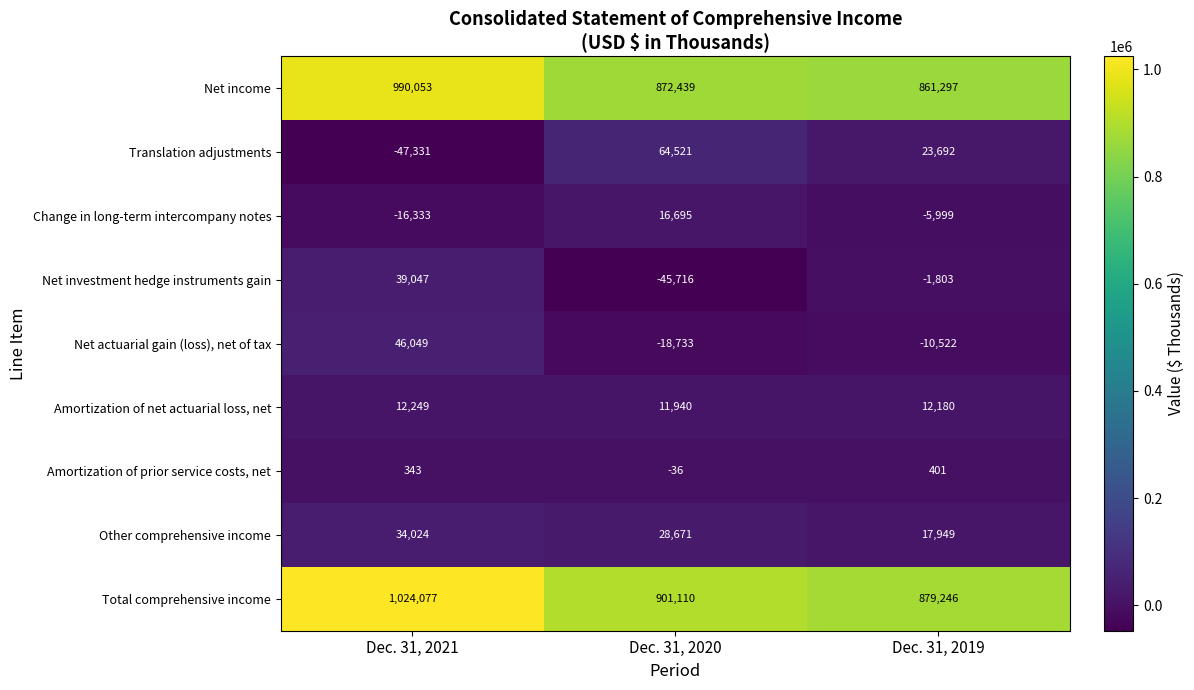

True or false: Amortization of prior service costs, net has a value of 582 at Dec. 31, 2021.

False